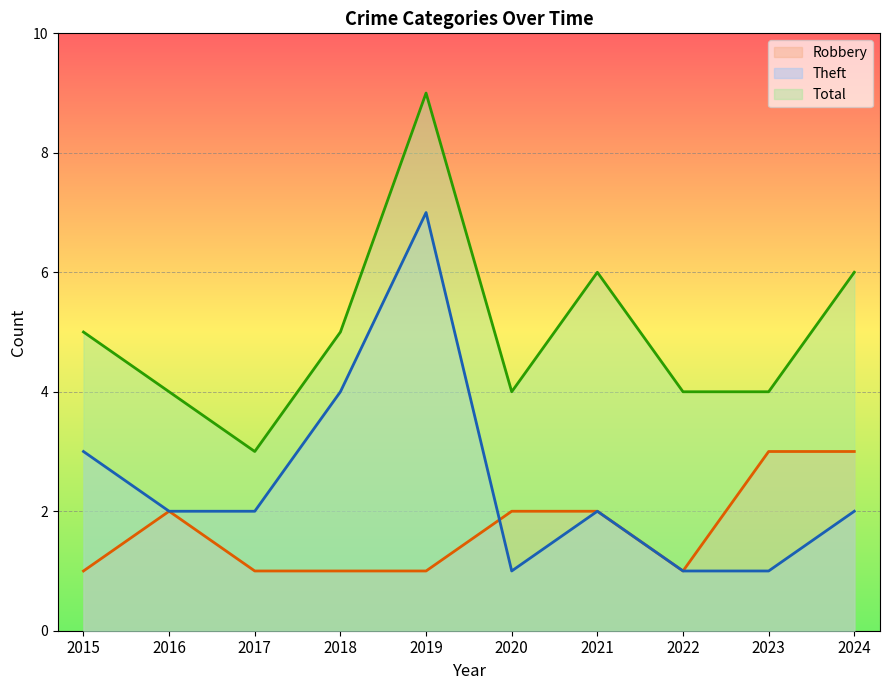

The value of Total at 2017 is 5. True or false?

False